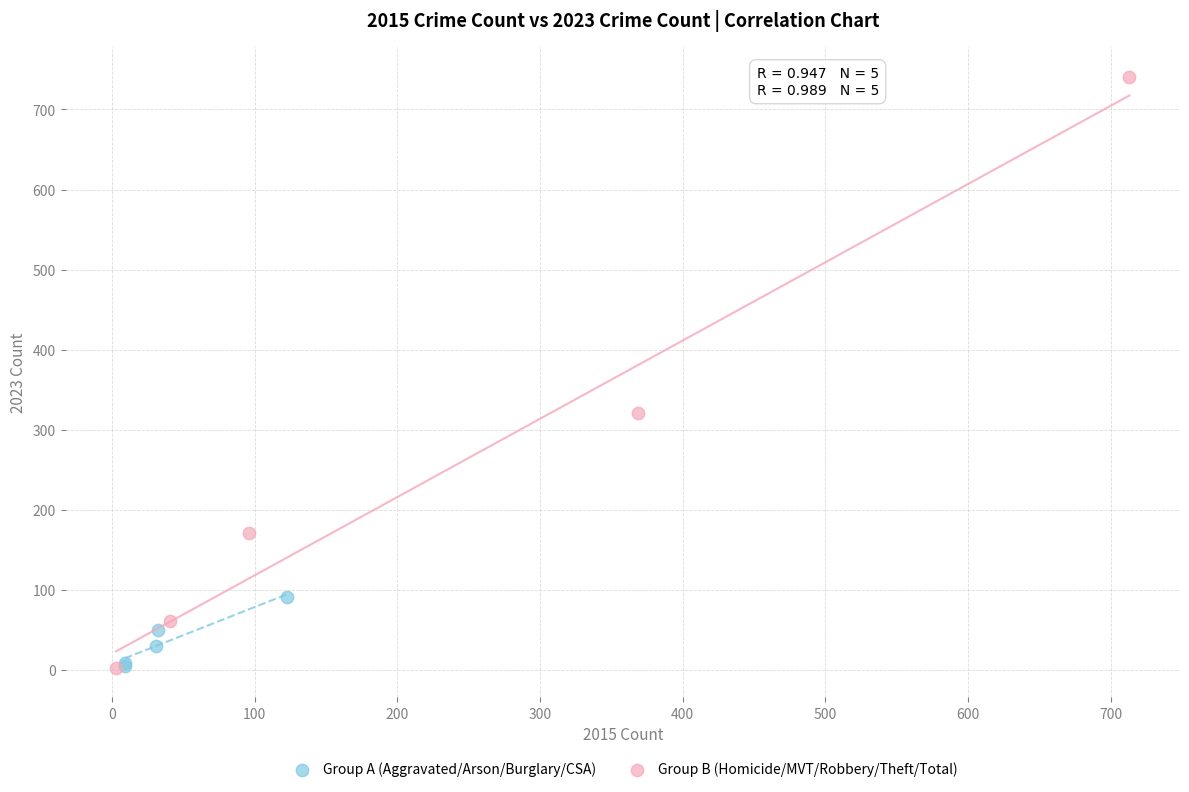

Which series reaches the maximum Y coordinate?

Group B (Homicide/MVT/Robbery/Theft/Total)